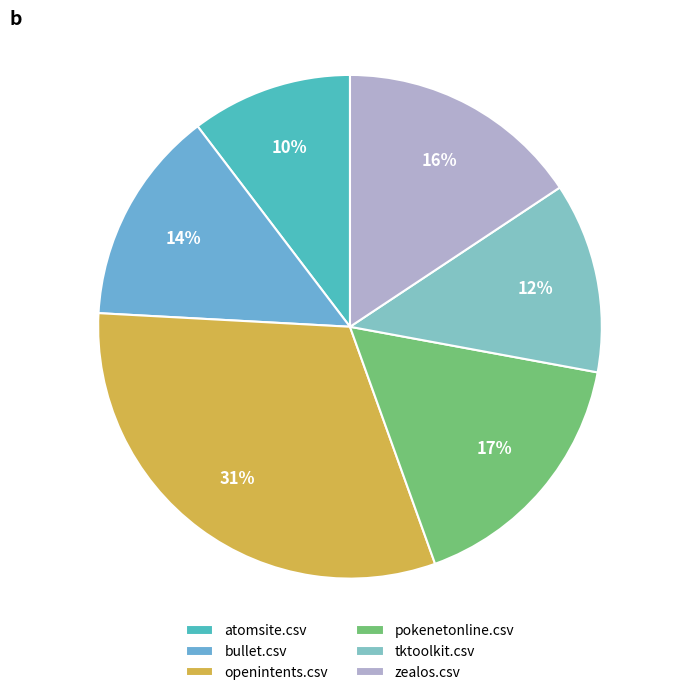

Rank the categories by value from highest to lowest.

openintents.csv, pokenetonline.csv, zealos.csv, bullet.csv, tktoolkit.csv, atomsite.csv